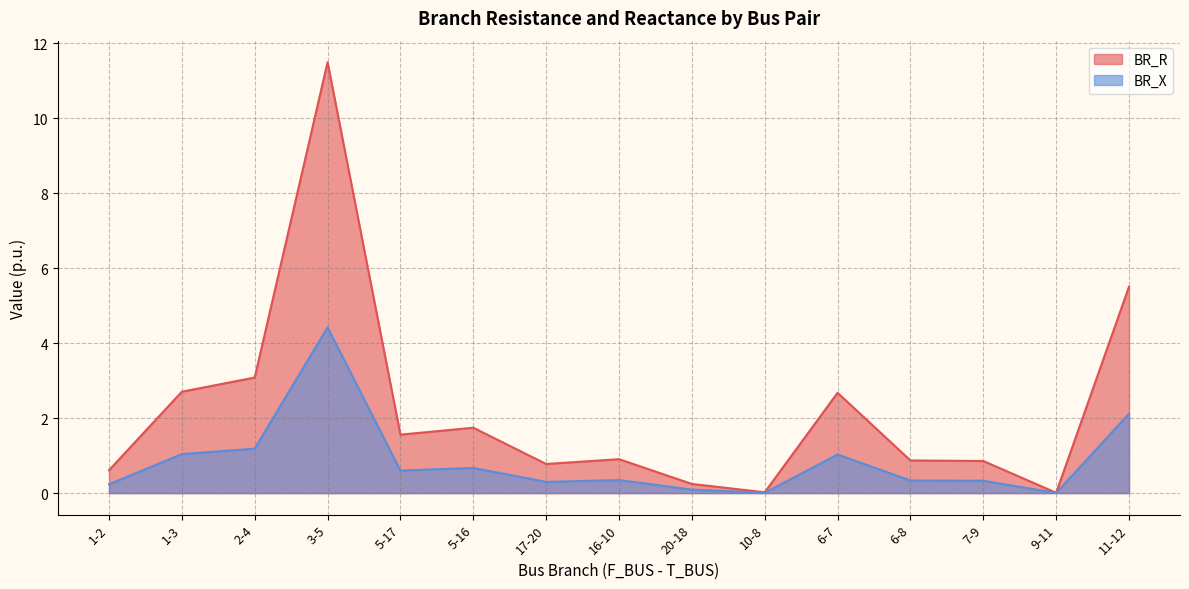

What is the label of the 10th point from the right?

5-16